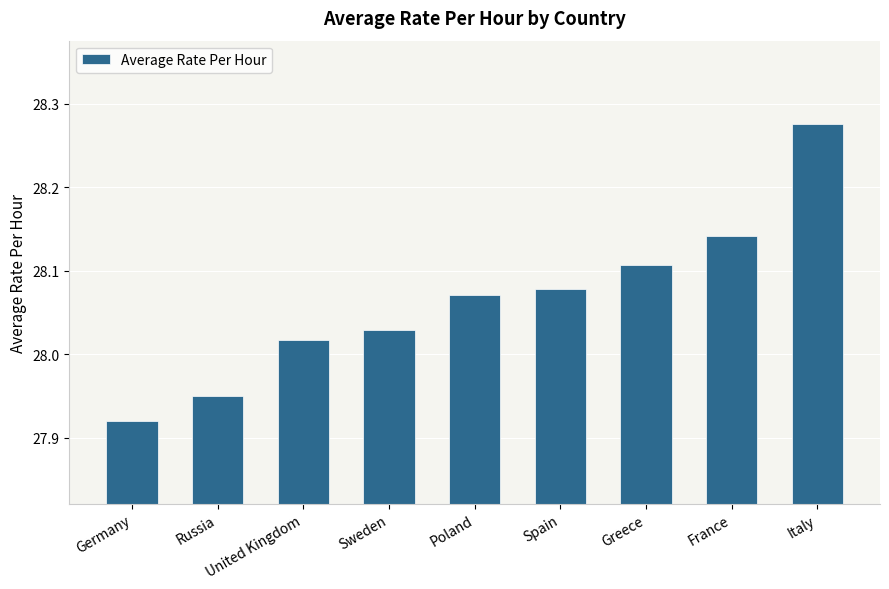

Does the chart contain stacked bars?

No